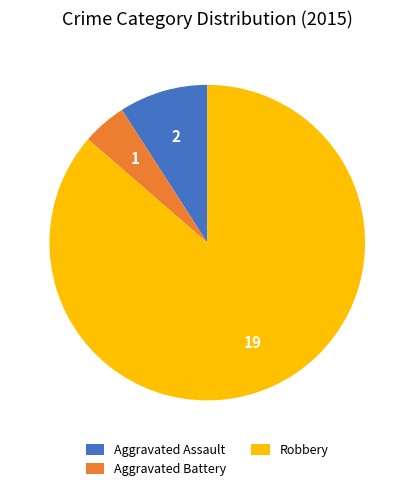

Count the number of slices in the pie.

3